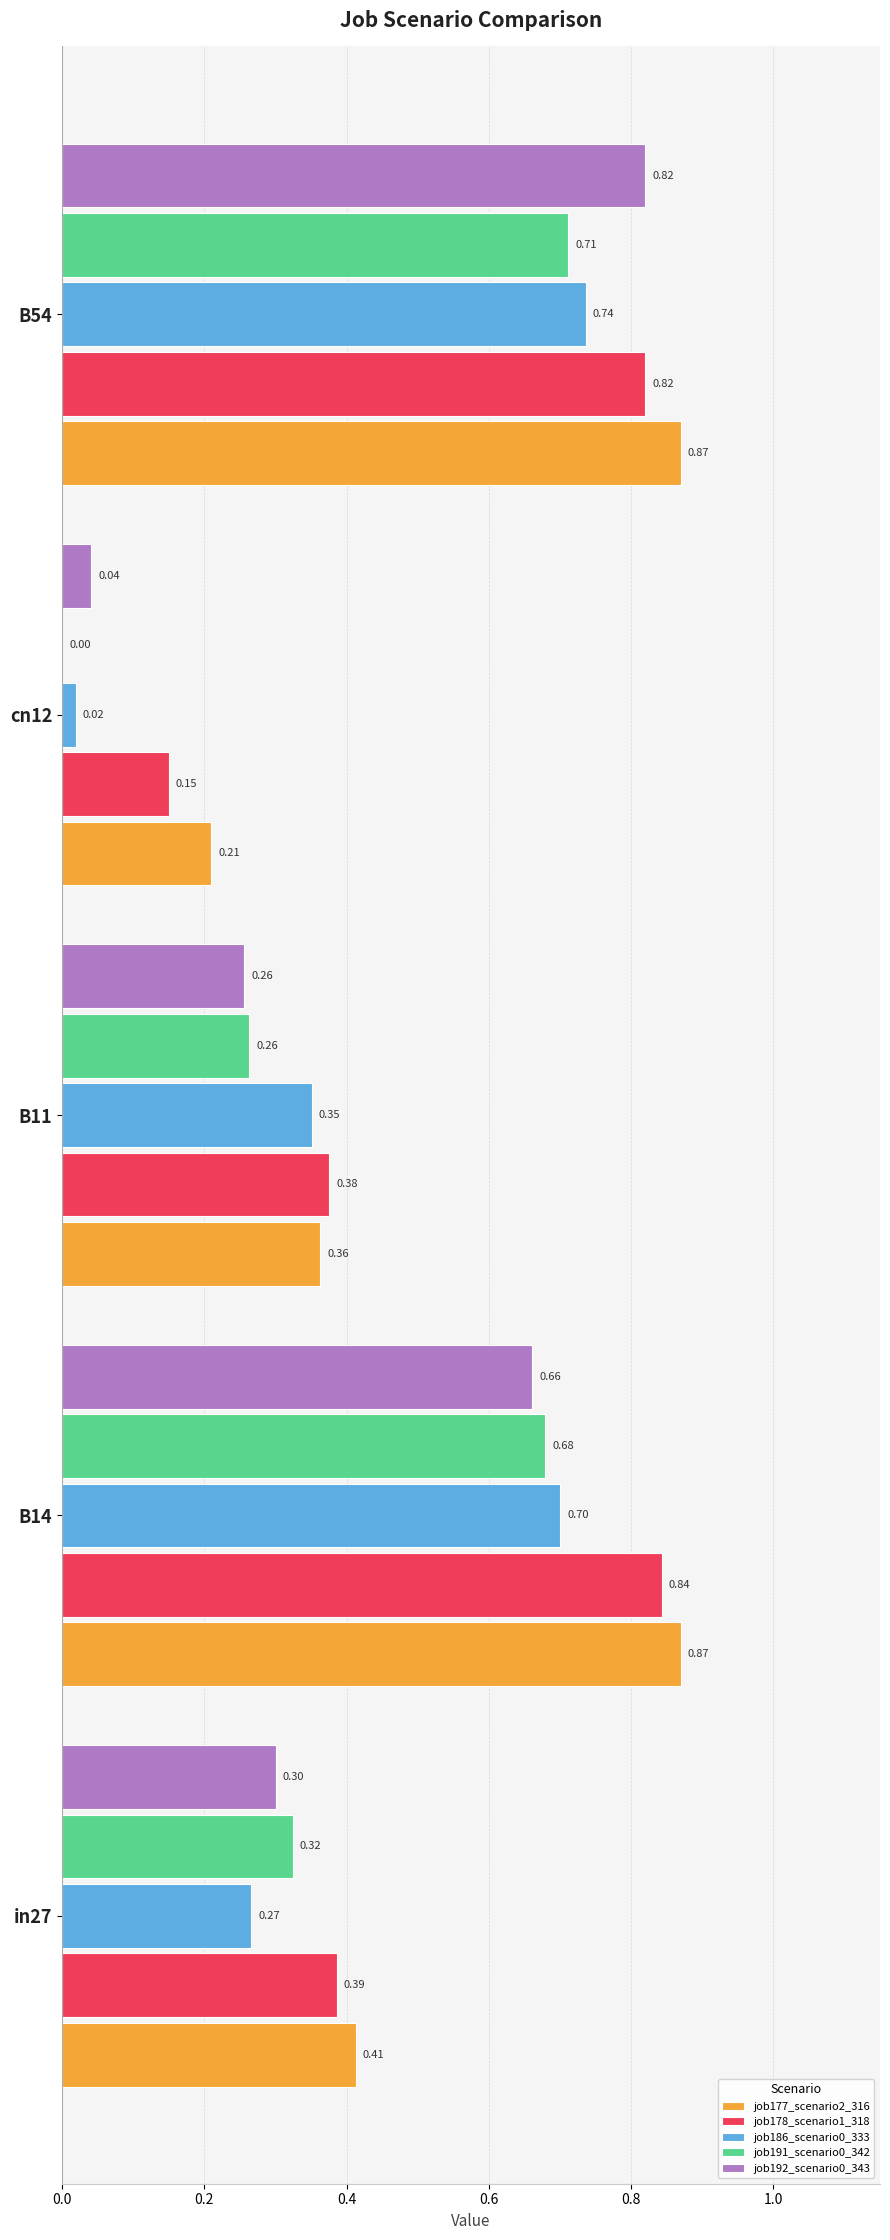

What is the total value across all series at B54?

4.0